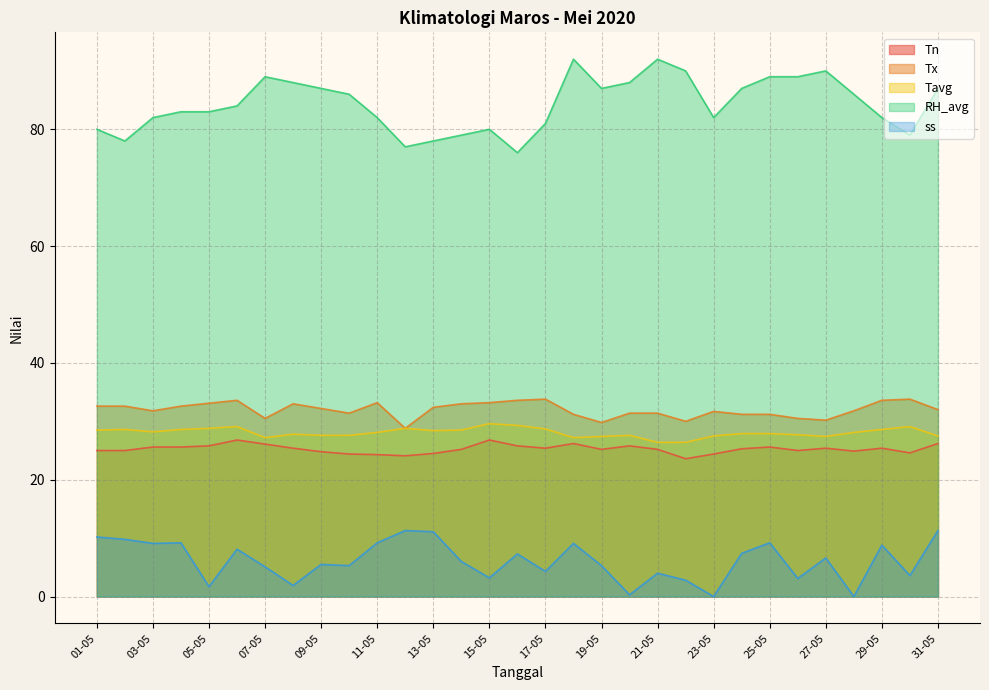

Rank the series at 24-05 from lowest to highest value.

ss, Tn, Tavg, Tx, RH_avg